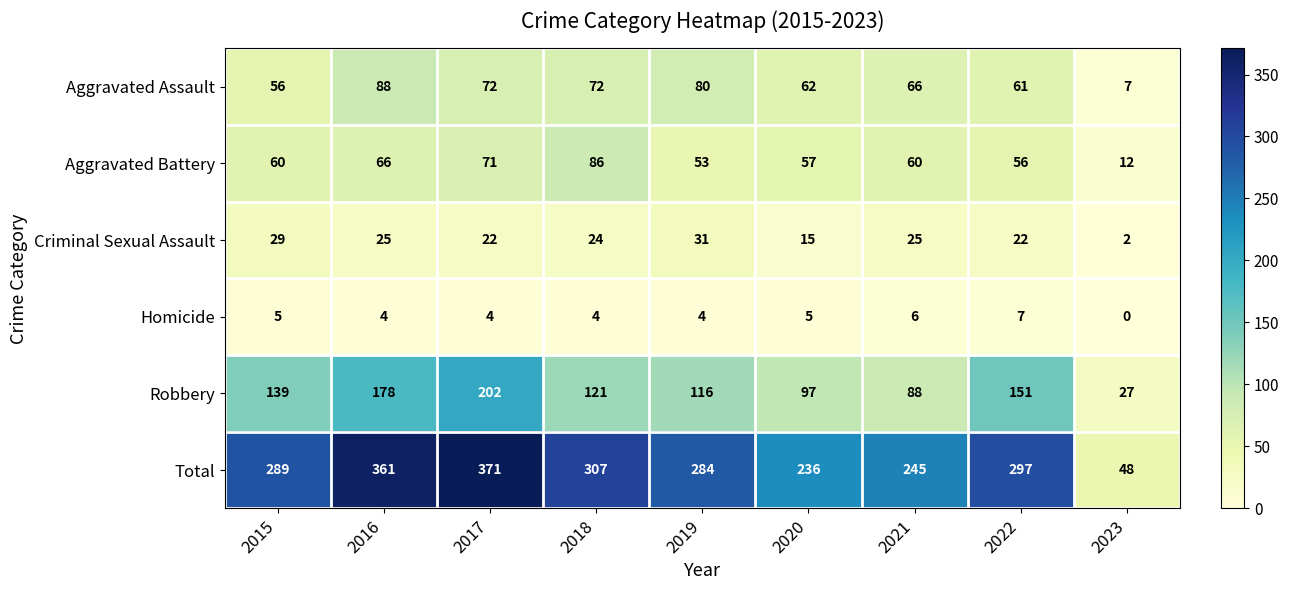

Is the value of Total at 2022 greater than the value of Aggravated Battery at 2019?

Yes